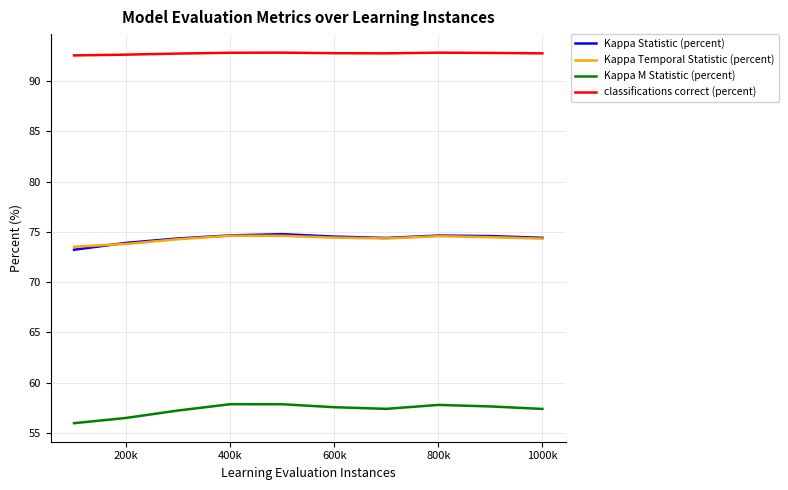

Which series has the widest spread of values?

Kappa M Statistic (percent)